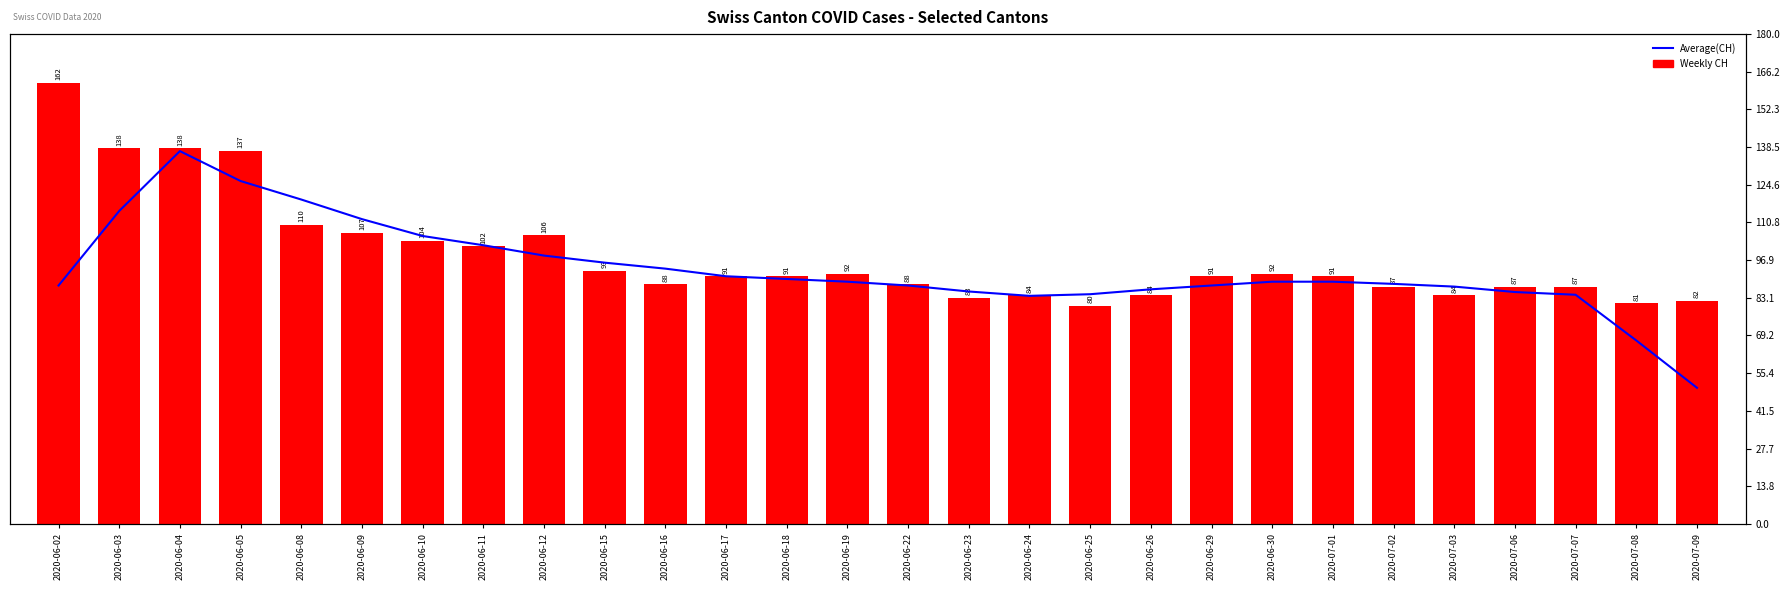

List the series in order of their peak value, lowest first.

Average(CH), CH (Total Switzerland)